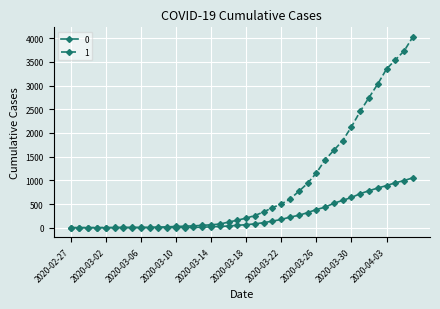

At how many categories does at least one series exceed 3284?

4